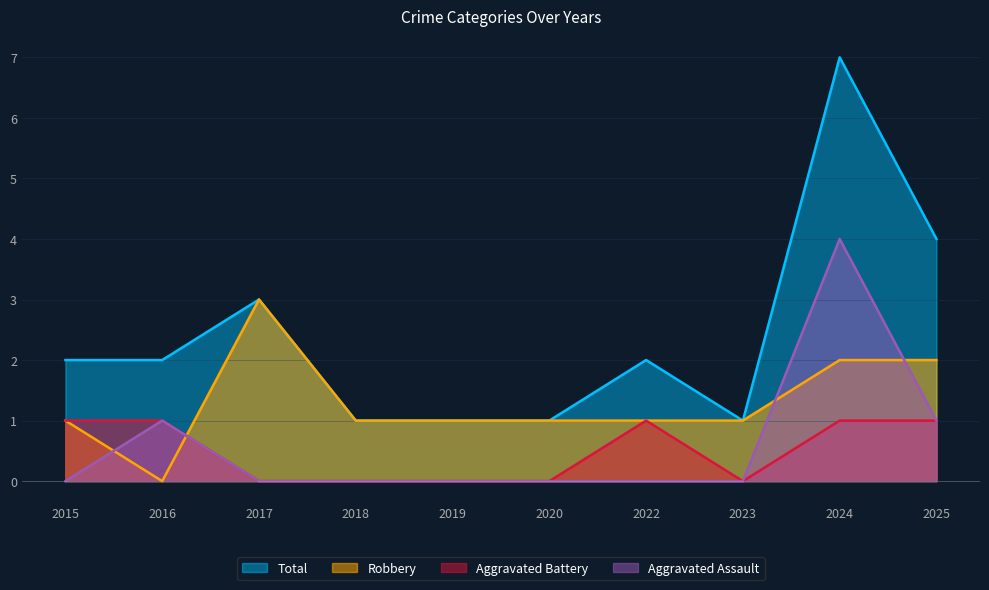

True or false: Total and Robbery cross at least once.

False